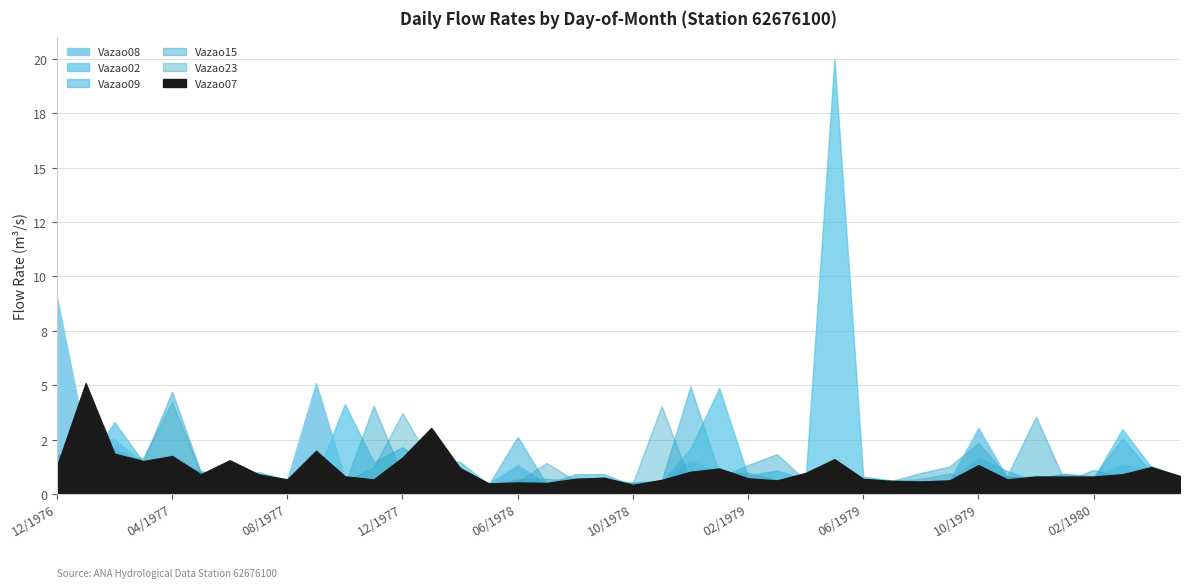

At 08/1979, list the series in order from smallest to largest.

Vazao07, Vazao02, Vazao09, Vazao08, Vazao23, Vazao15